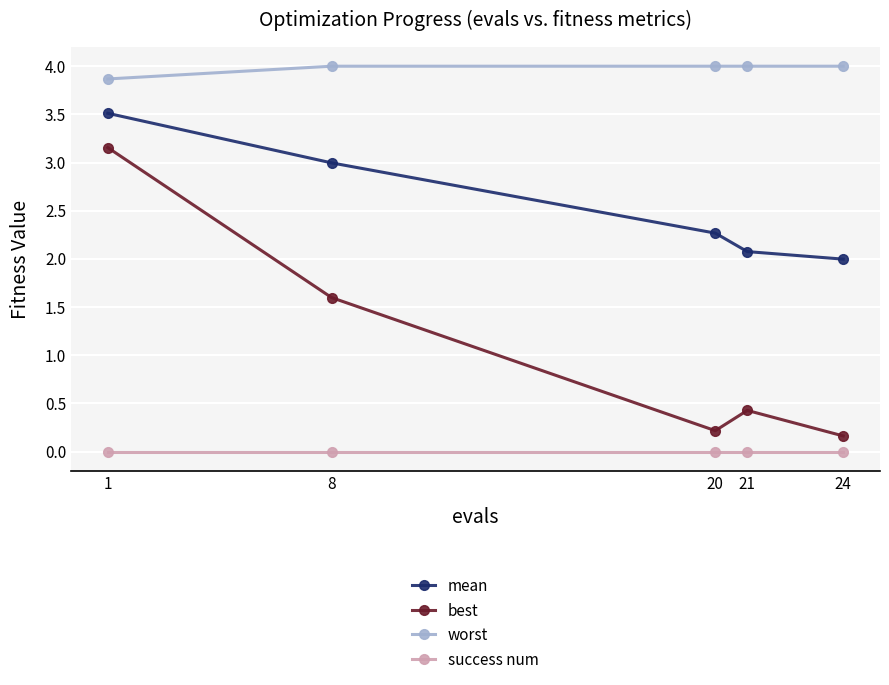

What is the minimum value for worst?

3.9